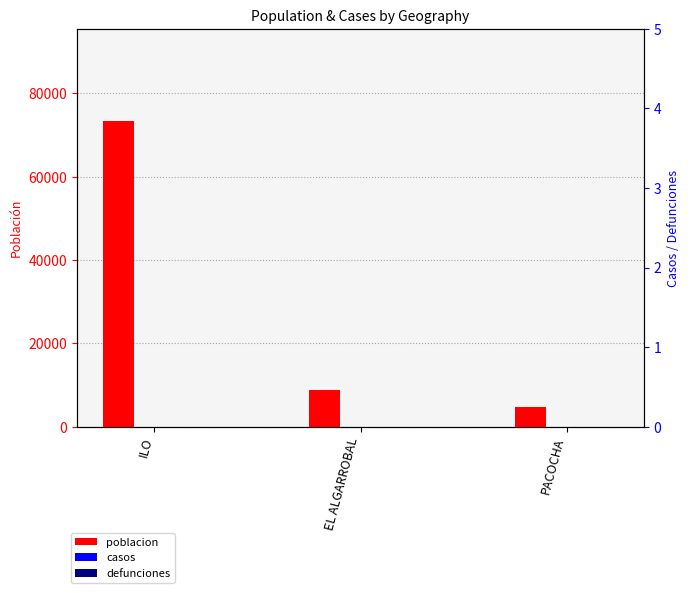

How many data points does each series have?

3